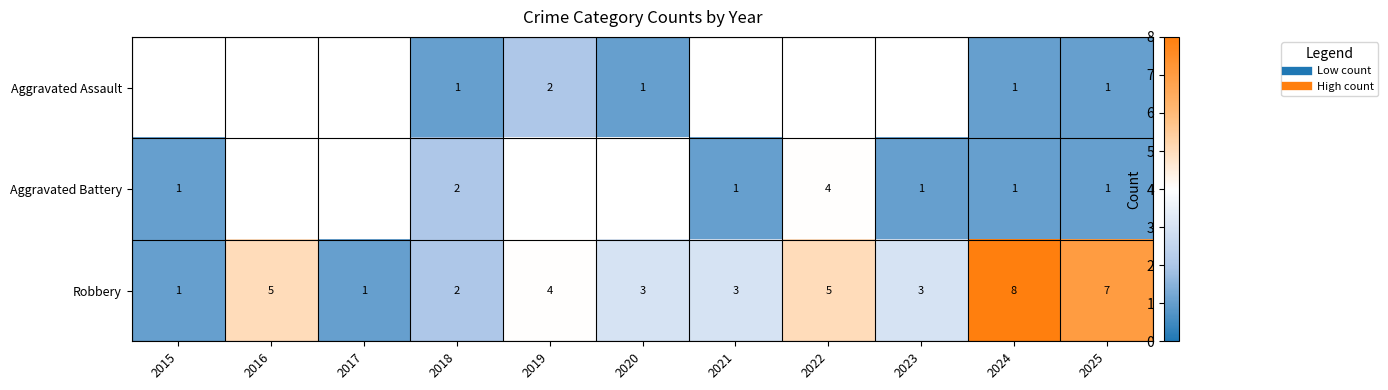

Which series changed the most between 2015 and 2020?

Robbery